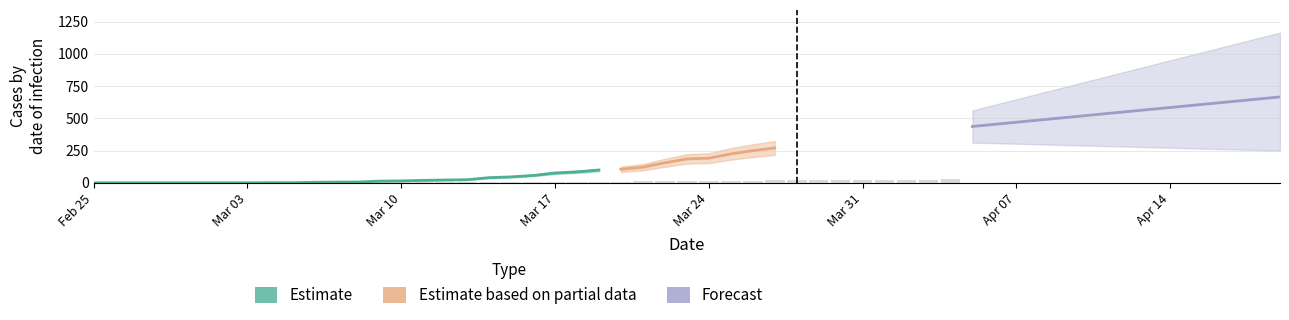

True or false: JU has a value of -2 at 22.

False